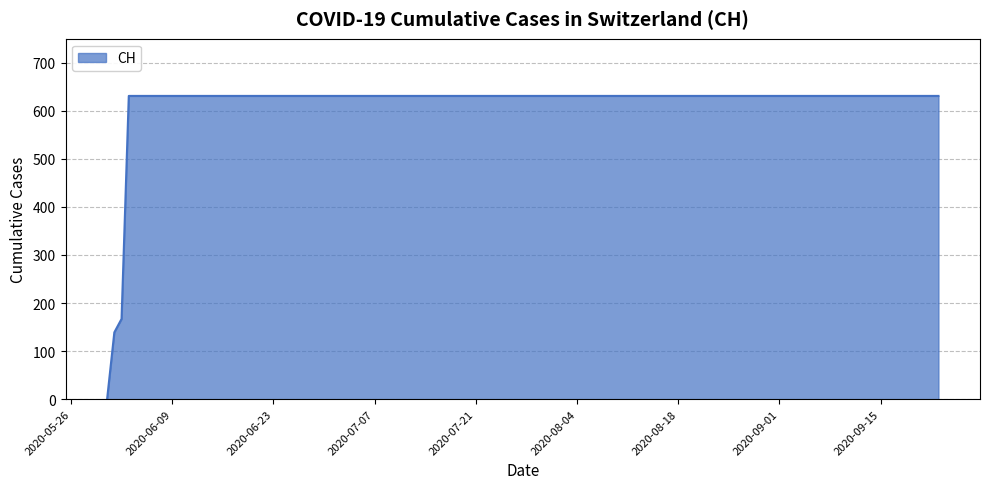

What is the difference between the maximum and minimum values?

631